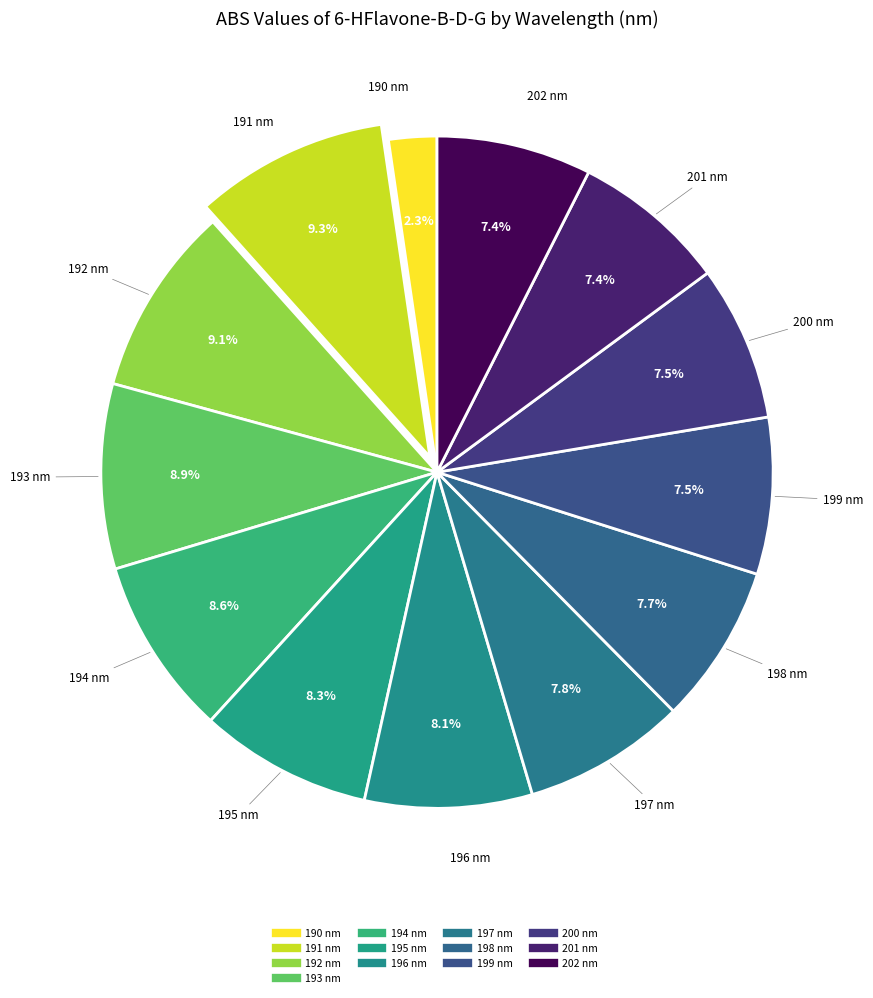

How many segments does this pie chart have?

13